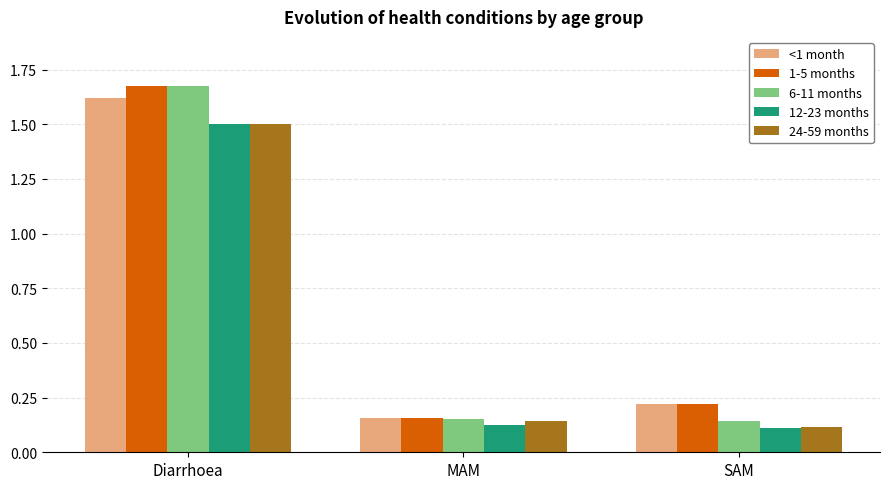

Where is 1-5 months nearest to the value 0?

MAM